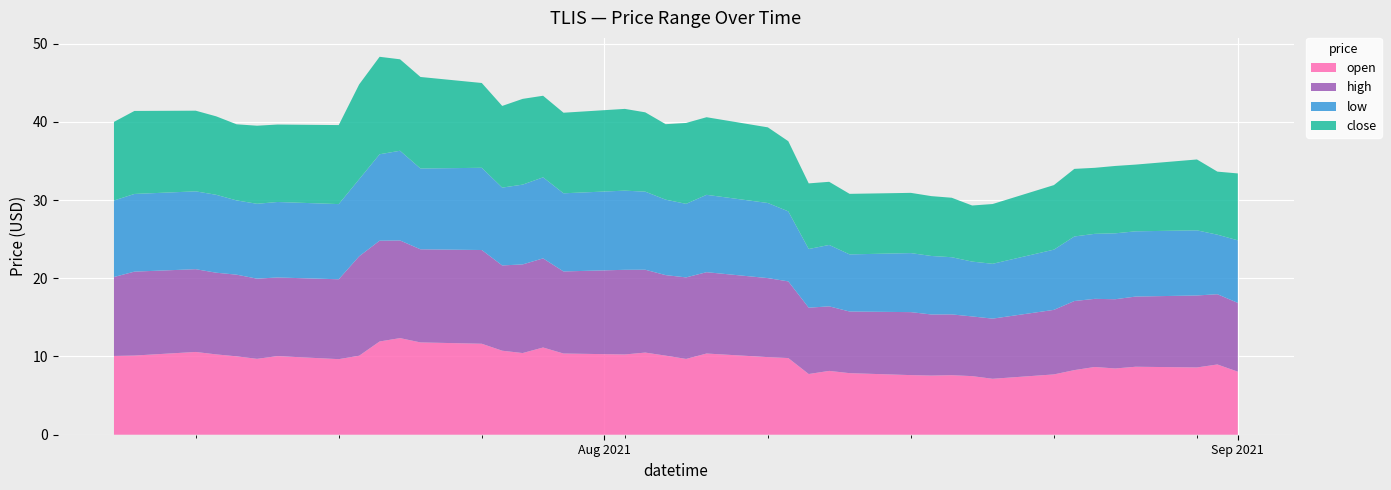

Reading right to left, what are all the values shown in this chart?

open: 2021-09-01=8.1	2021-08-31=9.0	2021-08-30=8.6	2021-08-27=8.7	2021-08-26=8.5	2021-08-25=8.7	2021-08-24=8.3	2021-08-23=7.7	2021-08-20=7.2	2021-08-19=7.5	2021-08-18=7.6	2021-08-17=7.6	2021-08-16=7.6	2021-08-13=7.9	2021-08-12=8.2	2021-08-11=7.8	2021-08-10=9.8	2021-08-09=9.9	2021-08-06=10.4	2021-08-05=9.7	2021-08-04=10.1	2021-08-03=10.5	2021-08-02=10.3	2021-07-30=10.4	2021-07-29=11.2	2021-07-28=10.4	2021-07-27=10.7	2021-07-26=11.6	2021-07-23=11.8	2021-07-22=12.3	2021-07-21=11.9	2021-07-20=10.1	2021-07-19=9.7	2021-07-16=10.1	2021-07-15=9.7	2021-07-14=10.0	2021-07-13=10.3	2021-07-12=10.6	2021-07-09=10.1	2021-07-08=10.1
high: 2021-09-01=8.8	2021-08-31=9.0	2021-08-30=9.2	2021-08-27=9.0	2021-08-26=8.8	2021-08-25=8.7	2021-08-24=8.8	2021-08-23=8.2	2021-08-20=7.7	2021-08-19=7.6	2021-08-18=7.8	2021-08-17=7.8	2021-08-16=8.1	2021-08-13=7.9	2021-08-12=8.2	2021-08-11=8.5	2021-08-10=9.8	2021-08-09=10.1	2021-08-06=10.4	2021-08-05=10.4	2021-08-04=10.3	2021-08-03=10.6	2021-08-02=10.8	2021-07-30=10.5	2021-07-29=11.4	2021-07-28=11.3	2021-07-27=10.9	2021-07-26=12.0	2021-07-23=11.9	2021-07-22=12.5	2021-07-21=12.9	2021-07-20=12.7	2021-07-19=10.2	2021-07-16=10.1	2021-07-15=10.2	2021-07-14=10.4	2021-07-13=10.4	2021-07-12=10.6	2021-07-09=10.7	2021-07-08=10.1
low: 2021-09-01=8.0	2021-08-31=7.6	2021-08-30=8.3	2021-08-27=8.3	2021-08-26=8.4	2021-08-25=8.3	2021-08-24=8.3	2021-08-23=7.7	2021-08-20=7.0	2021-08-19=7.0	2021-08-18=7.3	2021-08-17=7.5	2021-08-16=7.5	2021-08-13=7.3	2021-08-12=7.8	2021-08-11=7.5	2021-08-10=8.9	2021-08-09=9.6	2021-08-06=9.9	2021-08-05=9.4	2021-08-04=9.6	2021-08-03=10.0	2021-08-02=10.1	2021-07-30=10.0	2021-07-29=10.4	2021-07-28=10.2	2021-07-27=9.9	2021-07-26=10.5	2021-07-23=10.3	2021-07-22=11.5	2021-07-21=11.1	2021-07-20=9.8	2021-07-19=9.6	2021-07-16=9.7	2021-07-15=9.6	2021-07-14=9.5	2021-07-13=10.0	2021-07-12=9.9	2021-07-09=9.9	2021-07-08=9.8
close: 2021-09-01=8.6	2021-08-31=8.1	2021-08-30=9.1	2021-08-27=8.5	2021-08-26=8.6	2021-08-25=8.4	2021-08-24=8.6	2021-08-23=8.2	2021-08-20=7.6	2021-08-19=7.2	2021-08-18=7.6	2021-08-17=7.7	2021-08-16=7.7	2021-08-13=7.7	2021-08-12=8.1	2021-08-11=8.4	2021-08-10=9.0	2021-08-09=9.7	2021-08-06=9.9	2021-08-05=10.3	2021-08-04=9.7	2021-08-03=10.1	2021-08-02=10.4	2021-07-30=10.3	2021-07-29=10.4	2021-07-28=11.0	2021-07-27=10.4	2021-07-26=10.8	2021-07-23=11.7	2021-07-22=11.7	2021-07-21=12.5	2021-07-20=12.1	2021-07-19=10.1	2021-07-16=9.9	2021-07-15=10.0	2021-07-14=9.7	2021-07-13=10.0	2021-07-12=10.3	2021-07-09=10.6	2021-07-08=10.1